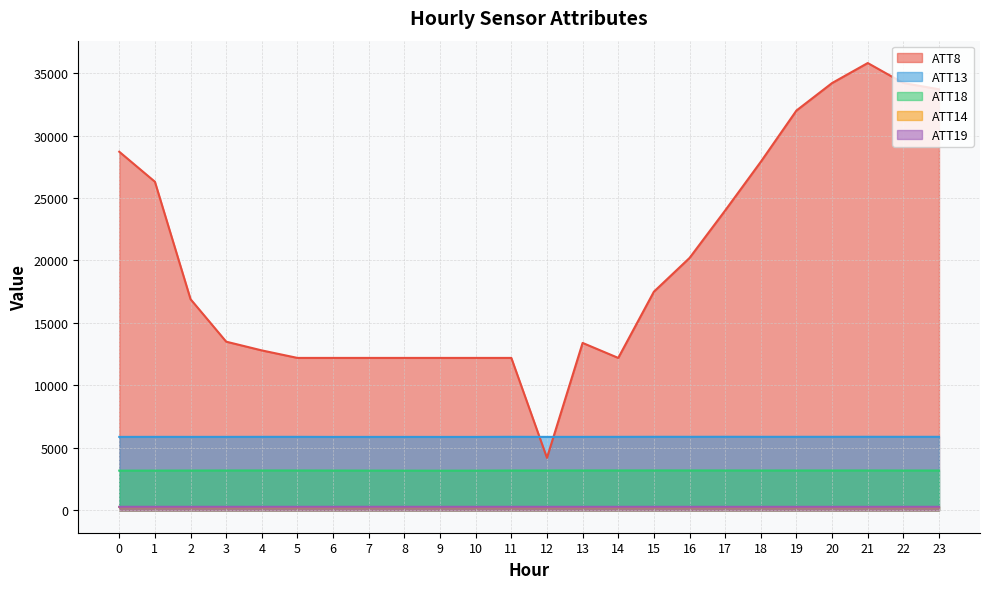

Does the chart have visible grid lines?

Yes